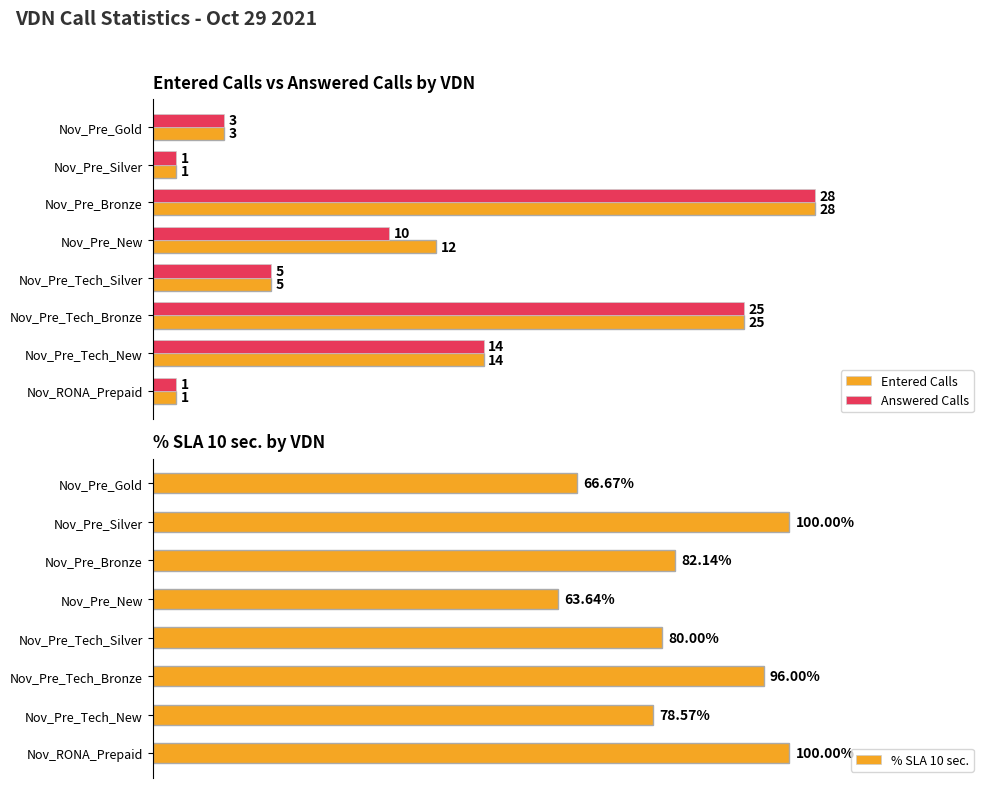

What is the maximum value for Entered Calls?

28.0